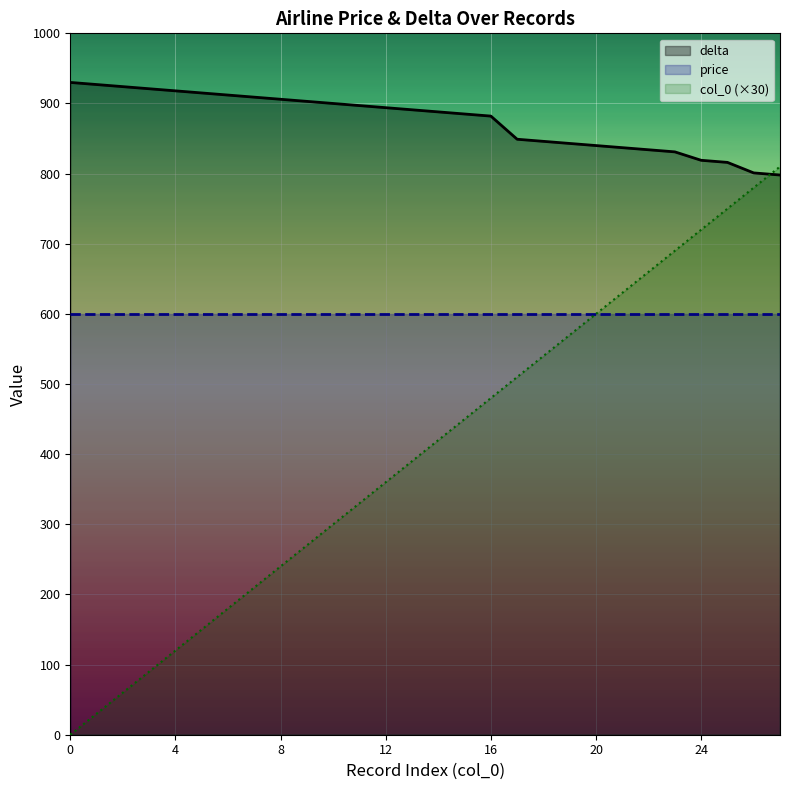

What is the value of the col_0 (×30) point at the 14th from the left?

390